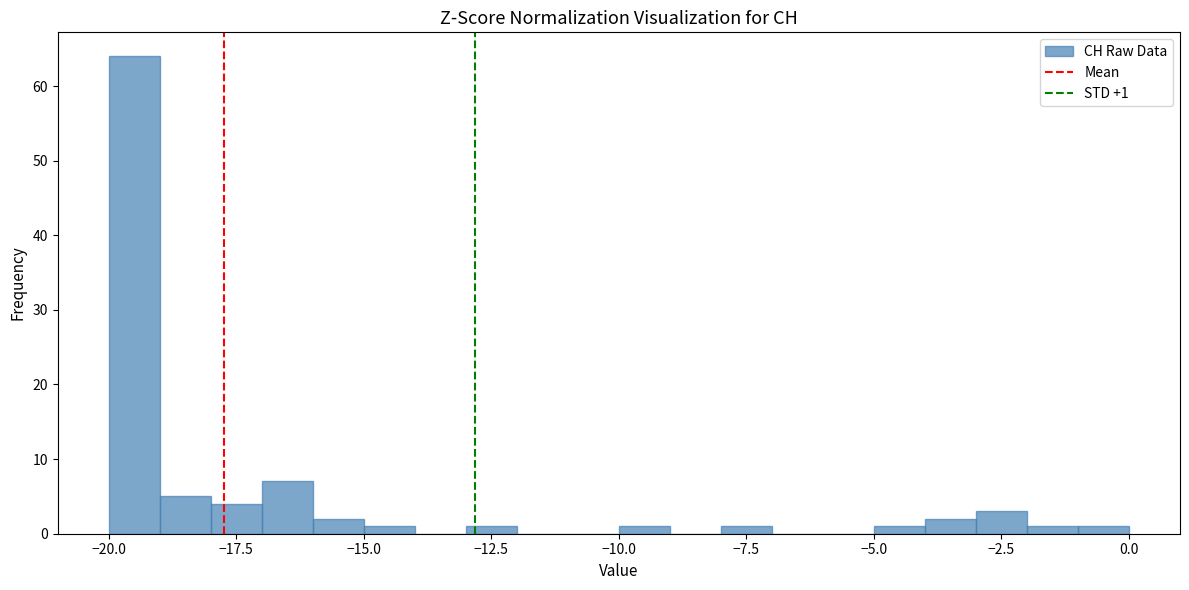

Around what value on the x-axis is the tallest bar? Give the approximate position of its centre, as read against the axis.

-19.5